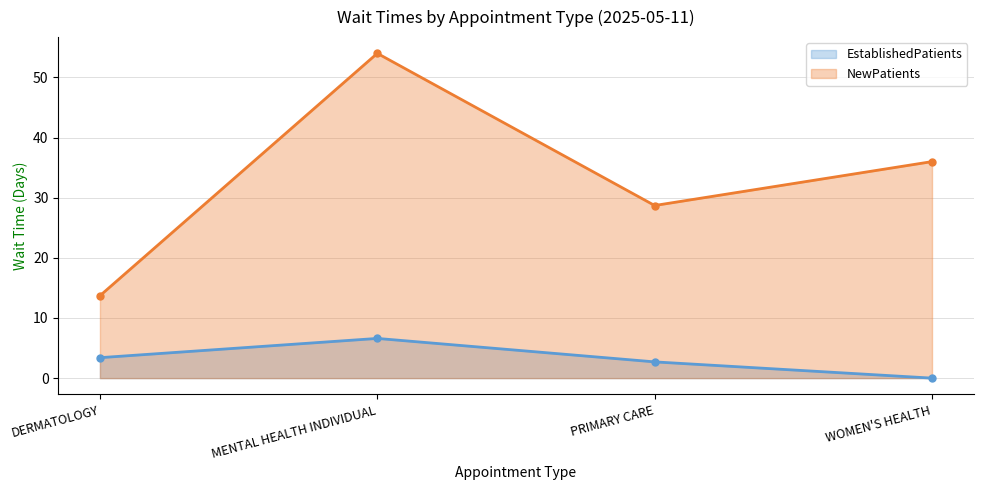

True or false: EstablishedPatients and NewPatients cross at least once.

False